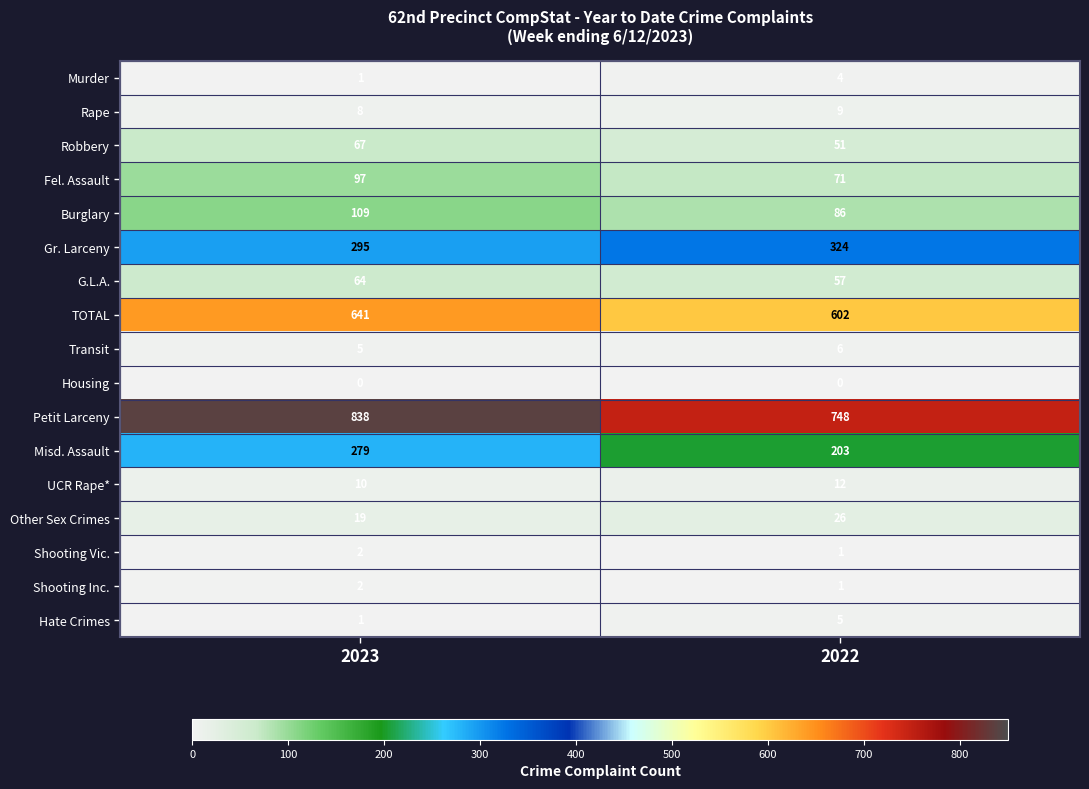

True or false: Shooting Inc. has a value of 0 at 2022.

False